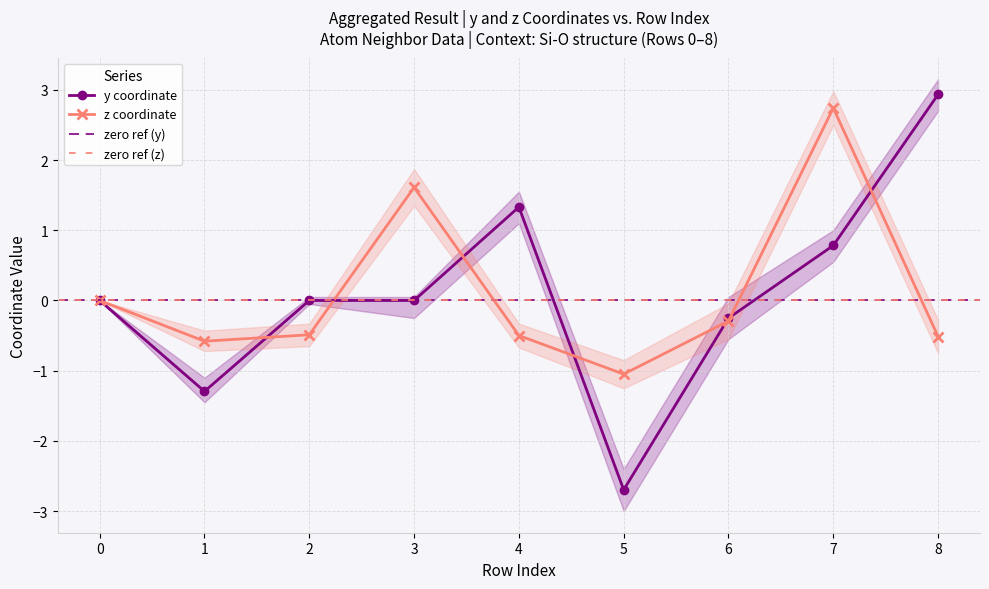

Is the value of z at 2 greater than the value of y at 1?

Yes